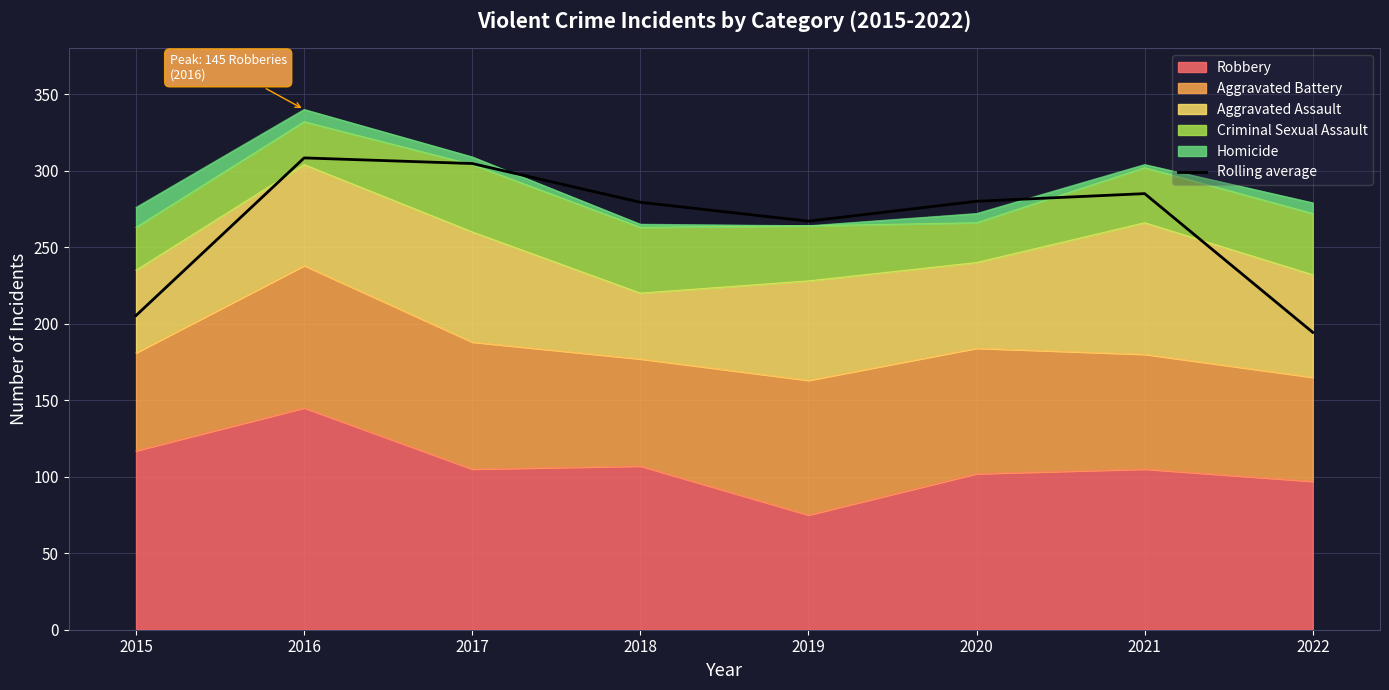

What is the minimum value shown in the chart?

194.3